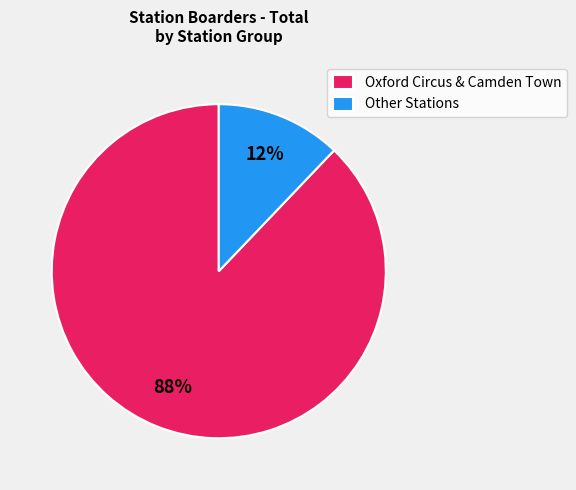

Is there a majority slice in this chart?

Yes